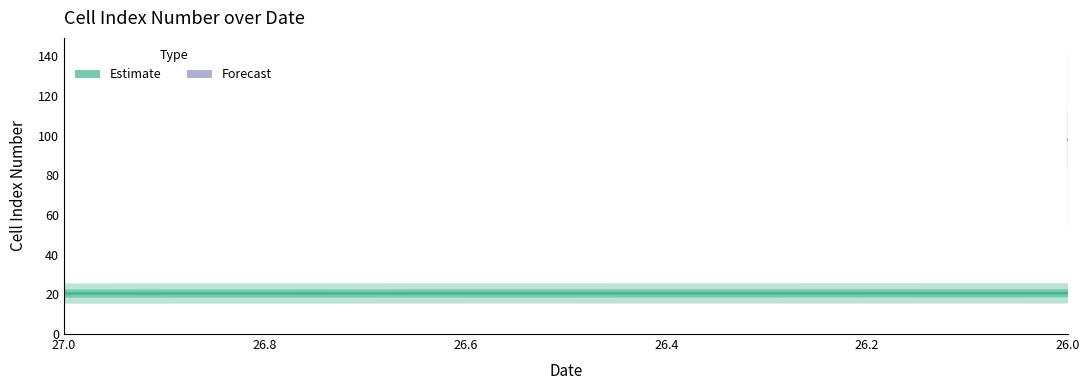

Which category has the highest value across all series?

26